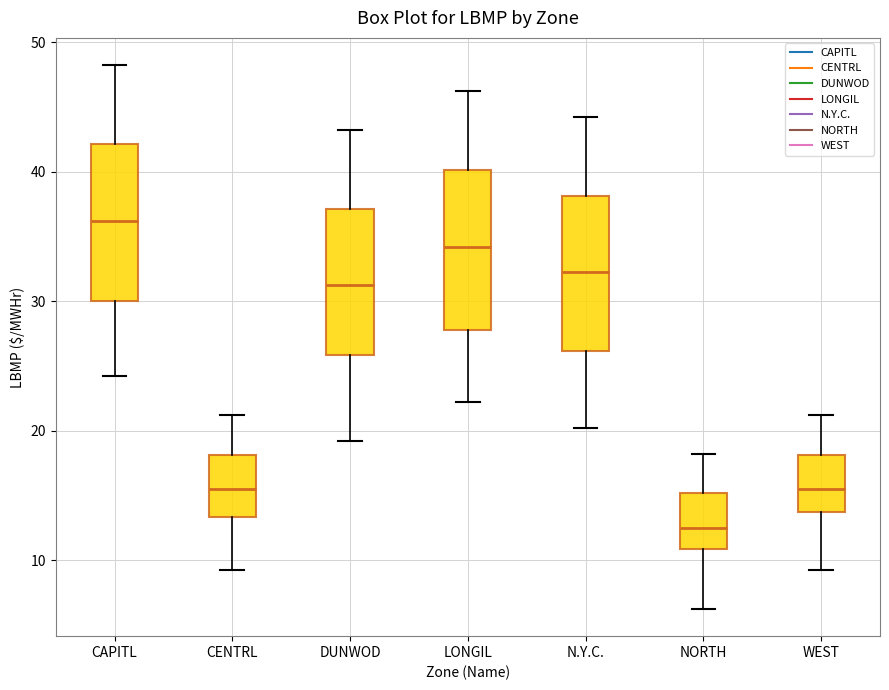

Reading left to right, read every box against the y-axis: the position of its median line, the range the box covers, and the ends of its whiskers. The values are not printed on the chart, so give them approximately, as read against the axis.

CAPITL: median 36, box 30 to 42, whiskers 24 to 48
CENTRL: median 16, box 13 to 18, whiskers 9 to 21
DUNWOD: median 31, box 26 to 37, whiskers 19 to 43
LONGIL: median 34, box 28 to 40, whiskers 22 to 46
N.Y.C.: median 32, box 26 to 38, whiskers 20 to 44
NORTH: median 13, box 11 to 15, whiskers 6 to 18
WEST: median 16, box 14 to 18, whiskers 9 to 21